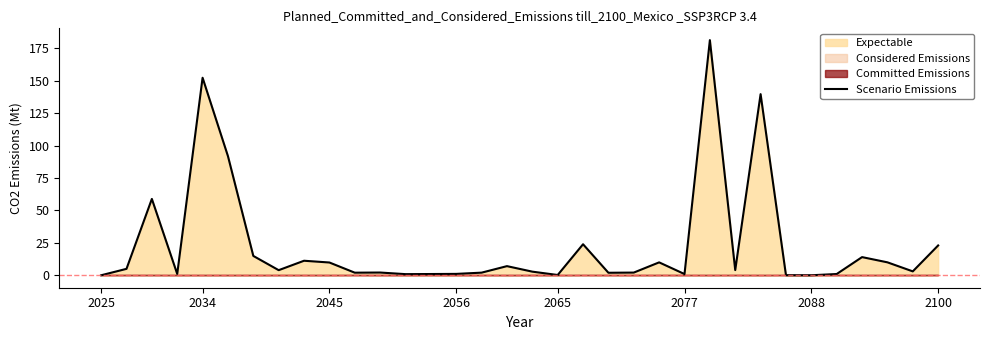

True or false: there are more than 1 points higher than both neighbors.

True